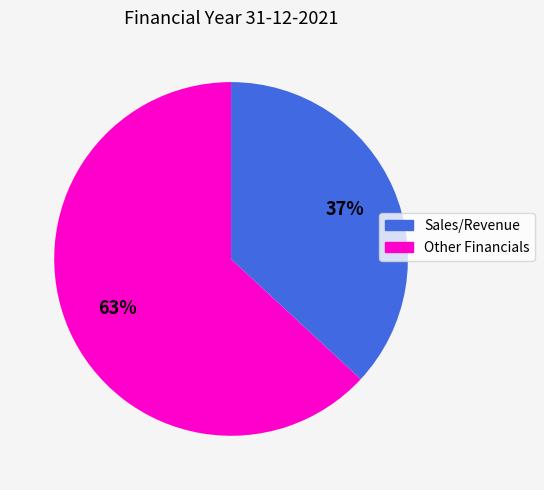

To the nearest percent, what is the average slice percentage?

50%